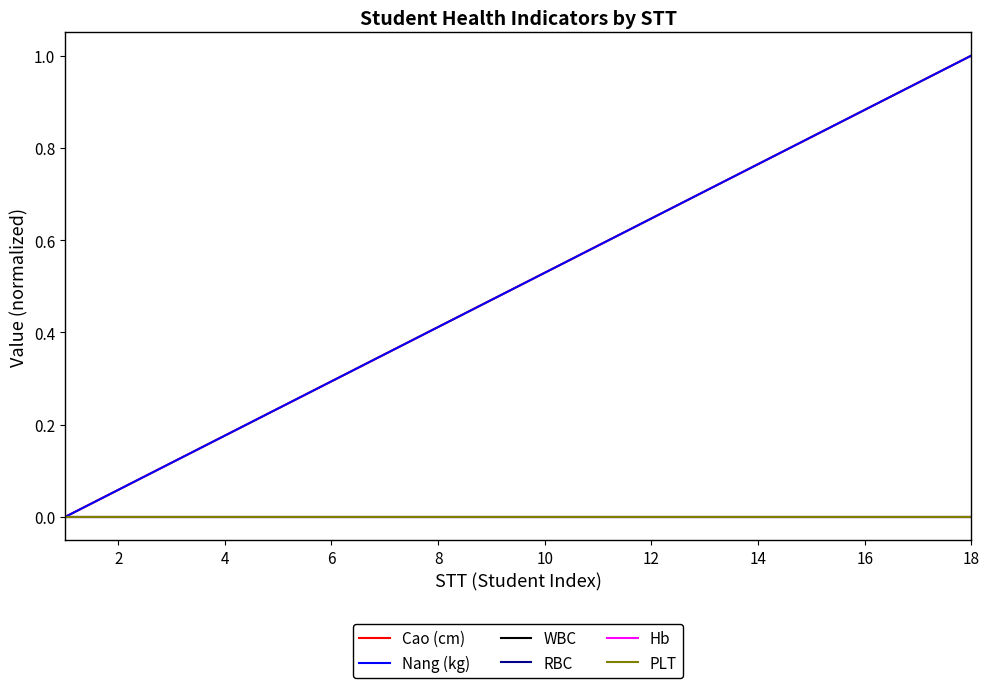

Does the chart display data point markers on the line(s)?

No